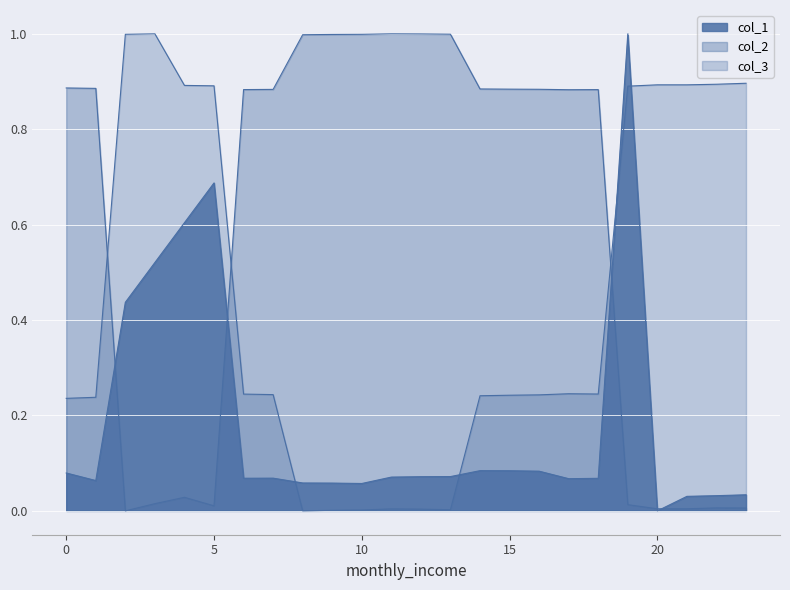

Does the chart display data point markers on the line(s)?

No